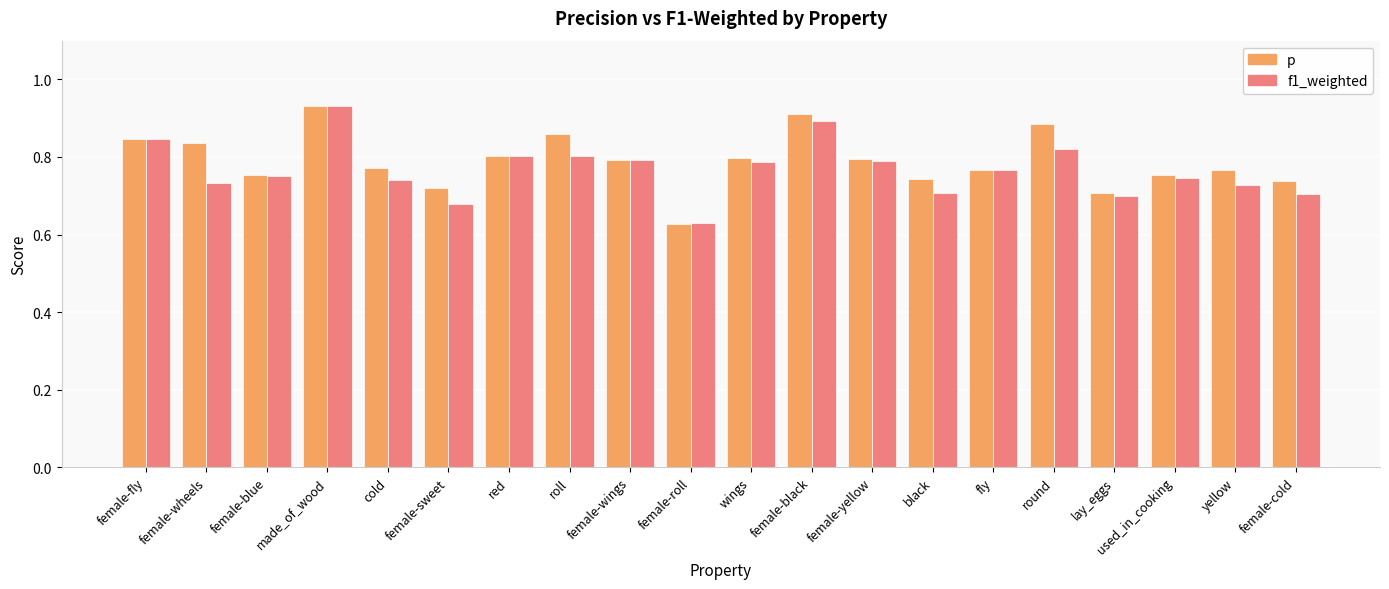

What is the total value across all series at female-cold?

1.4